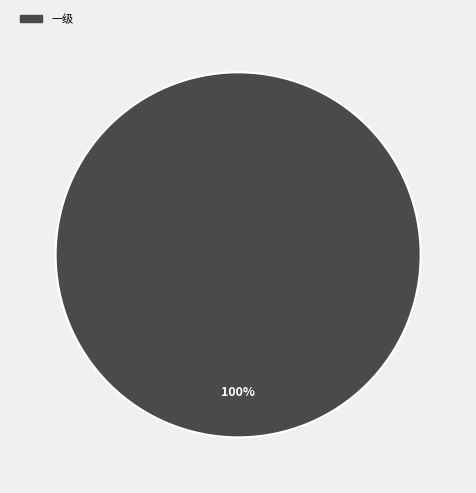

True or false: 一级 accounts for 100% of the total.

True